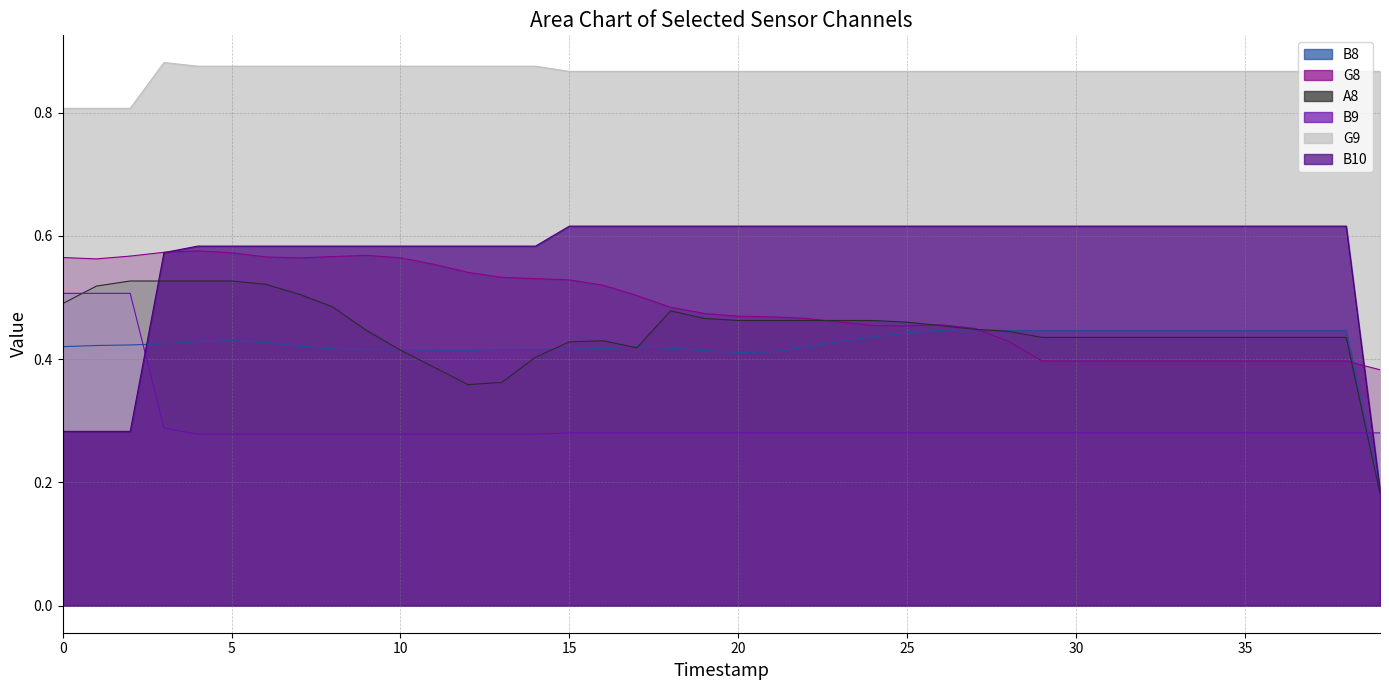

How many lines are shown in the chart?

6